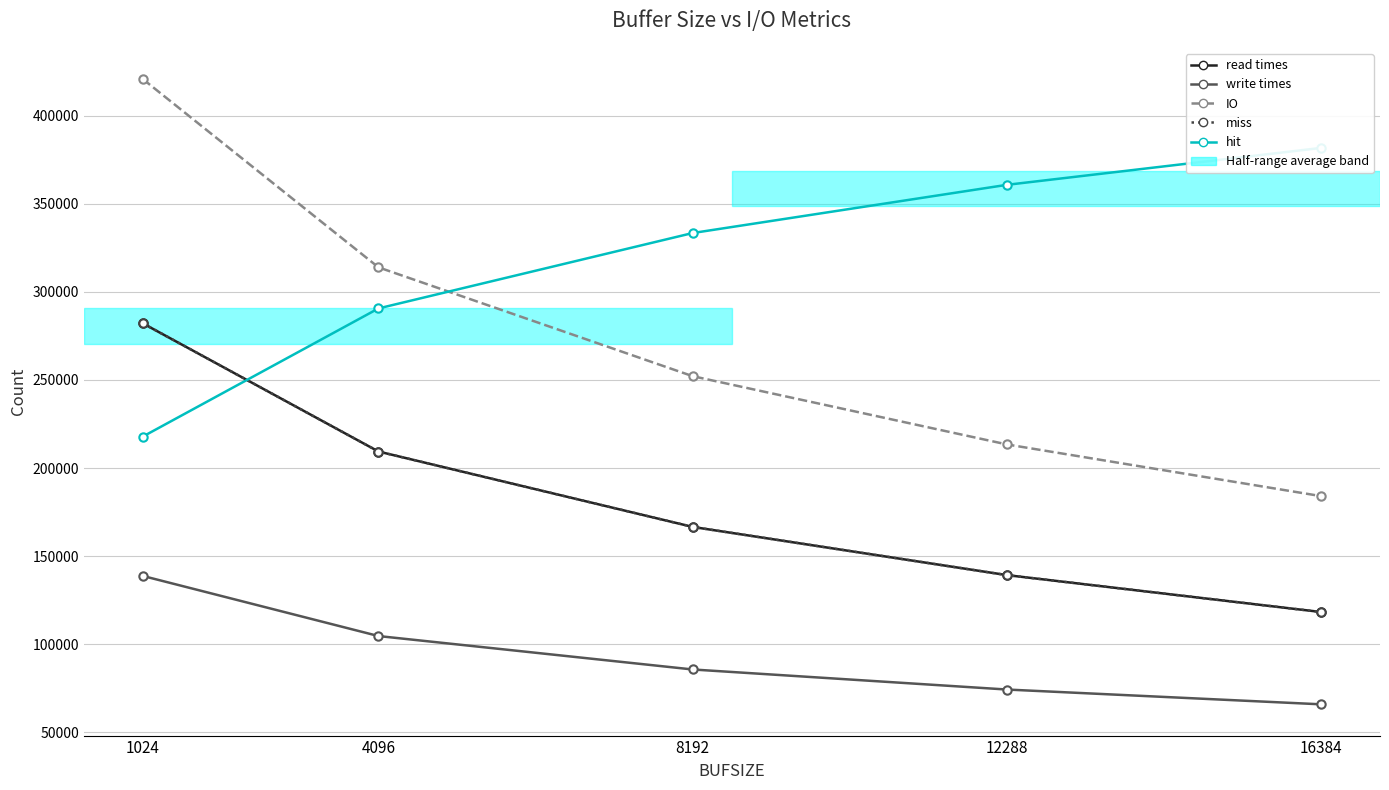

At which label does miss first exceed 166555?

1024